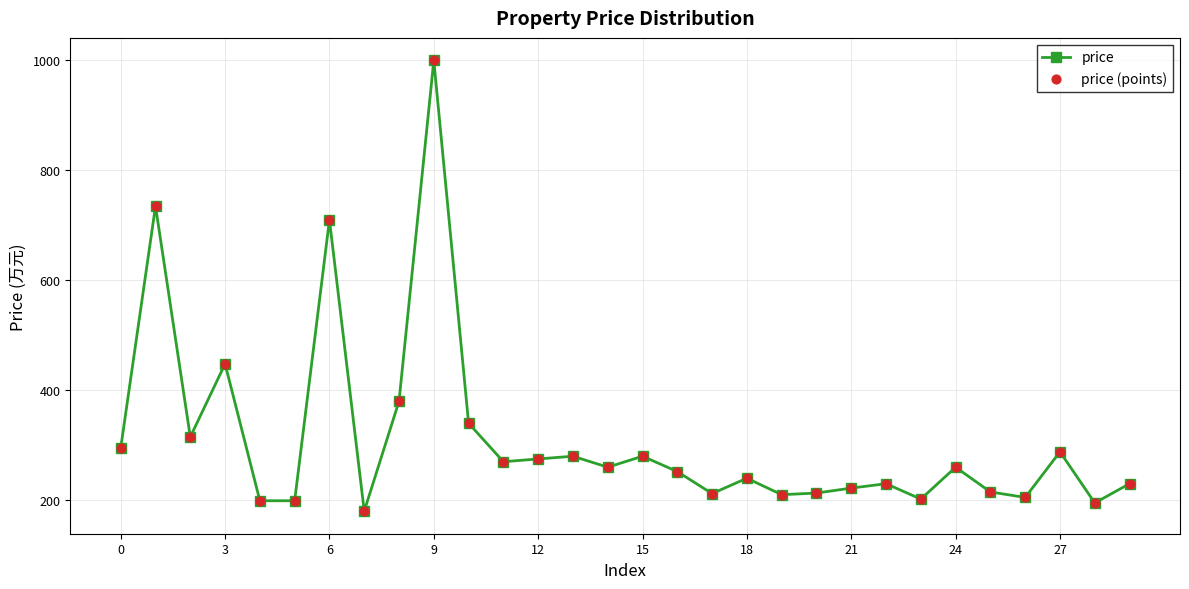

What is the value of the 28th point from the left?

288